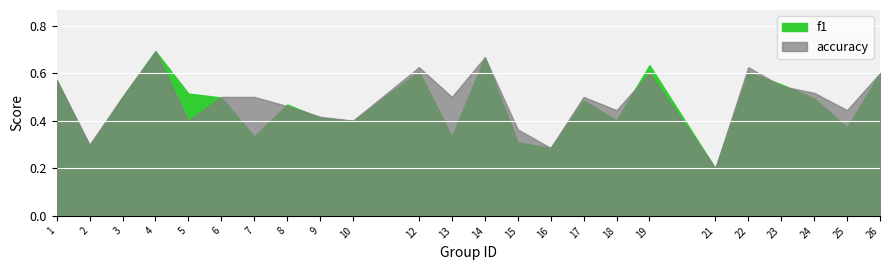

At which category is the sum across all series the highest?

4